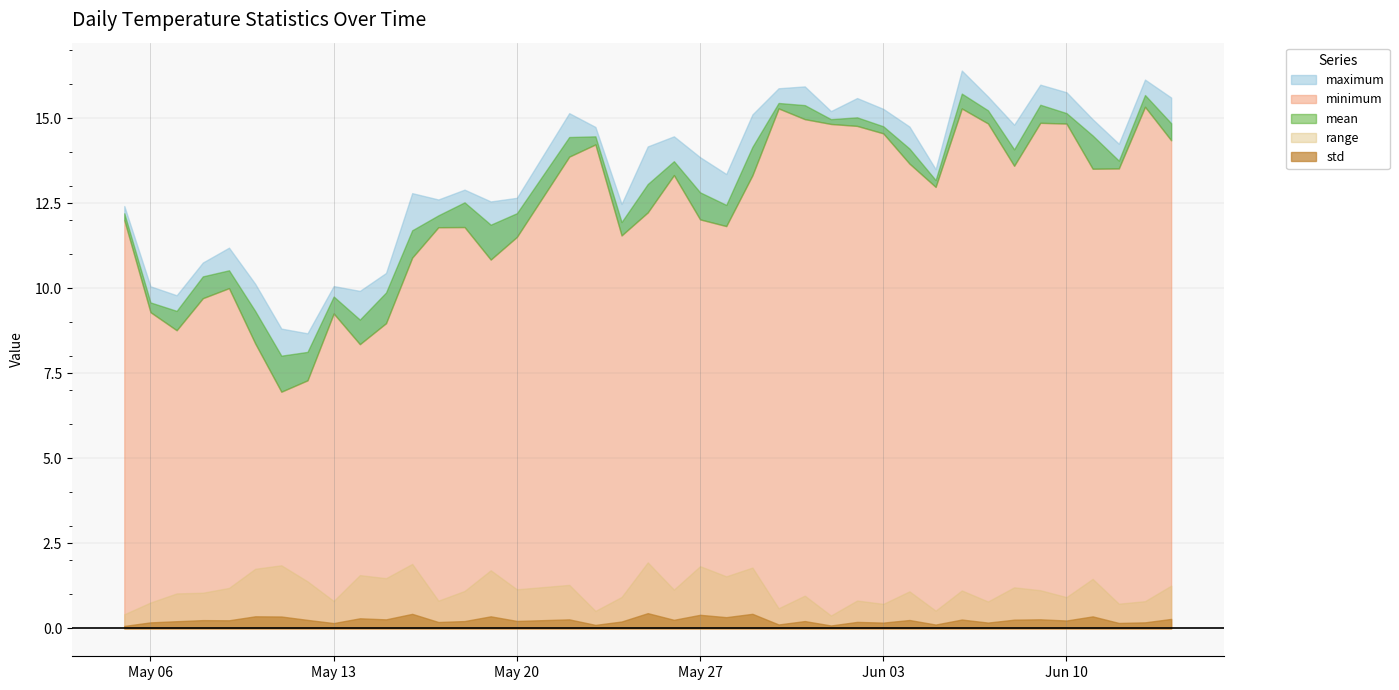

Which label corresponds to the smallest value in the chart?

2025-05-05